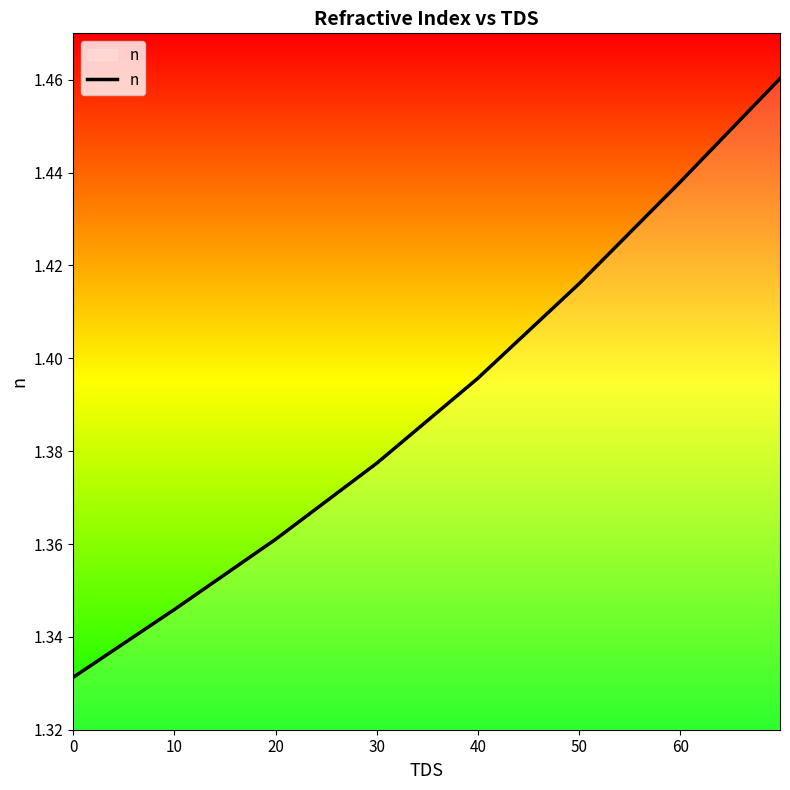

True or false: there are more than 1 points higher than both neighbors.

False